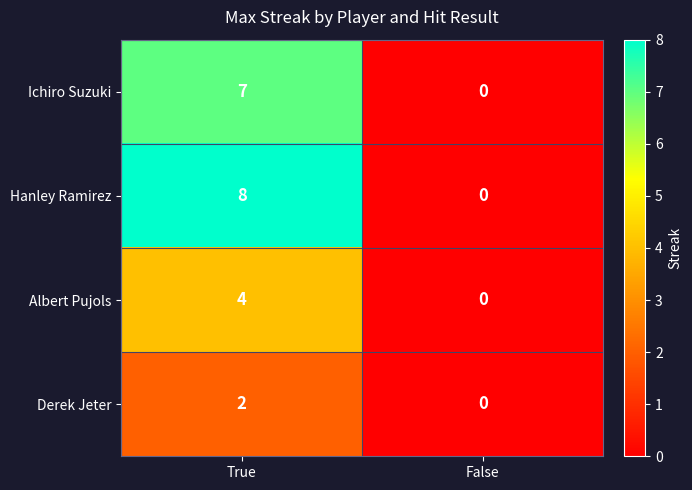

Between True and False, which series saw the biggest shift?

Hanley Ramirez